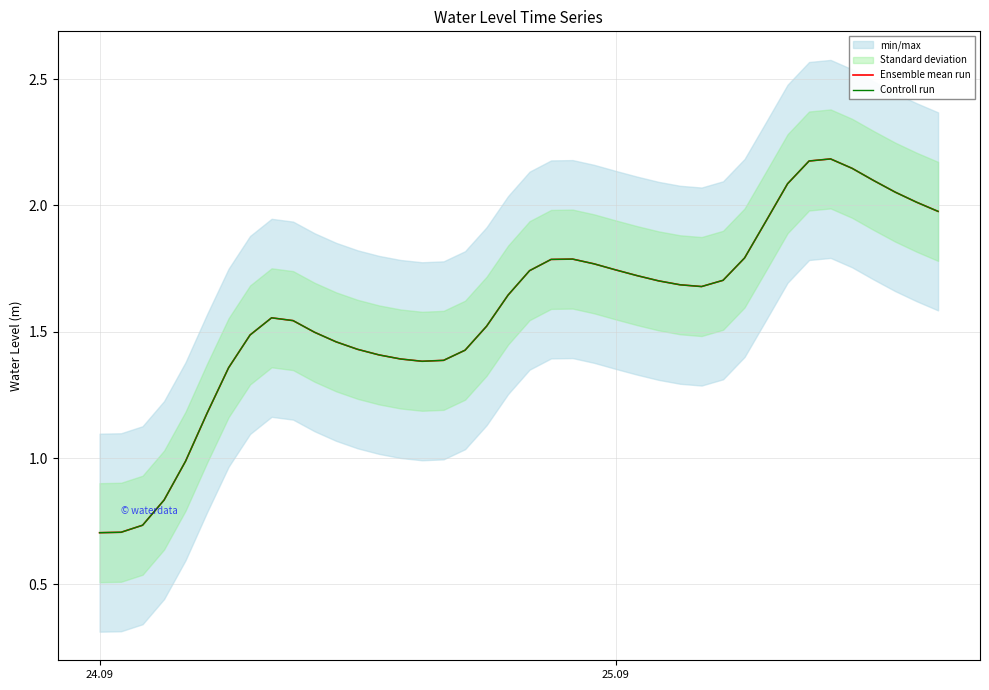

True or false: Ensemble mean run and Controll run cross at least once.

False